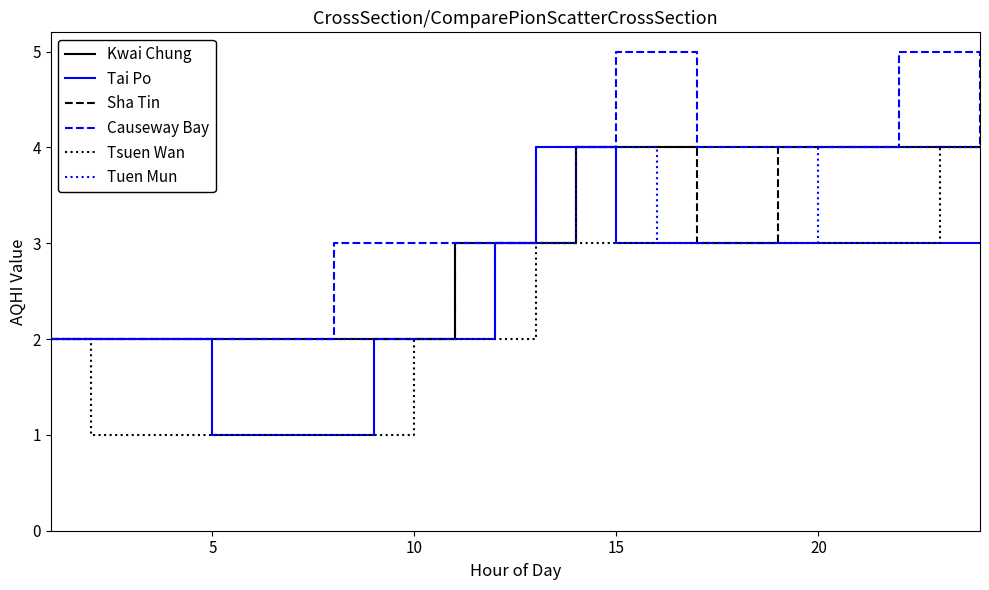

What is the maximum value for Tsuen Wan?

4